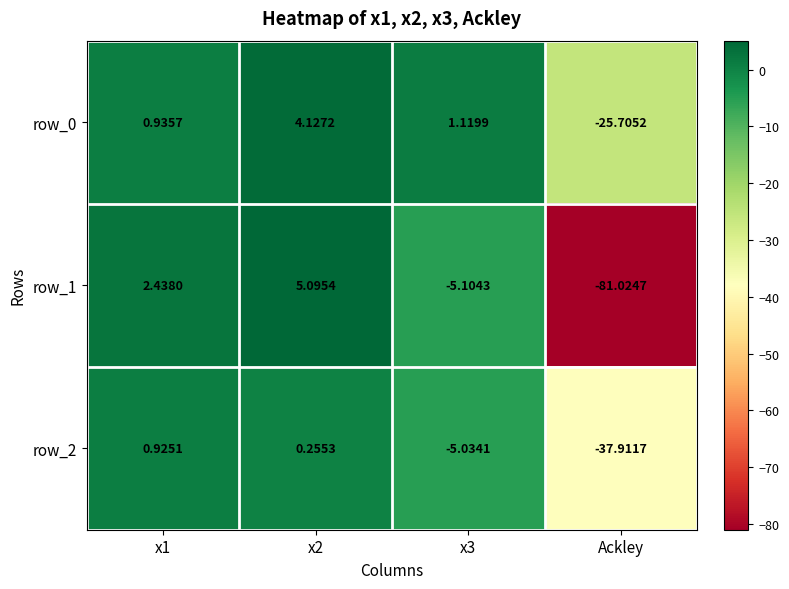

How many values in row_0 are above zero?

3